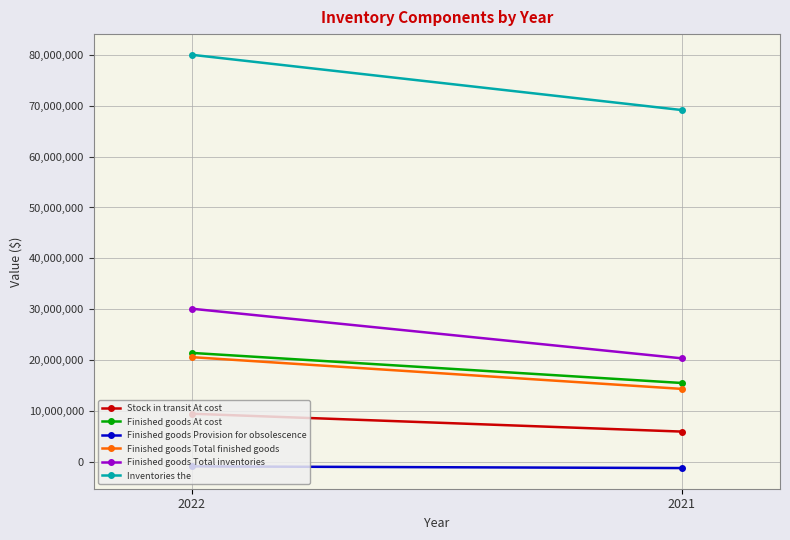

What is the minimum value for Finished goods At cost?

15541148